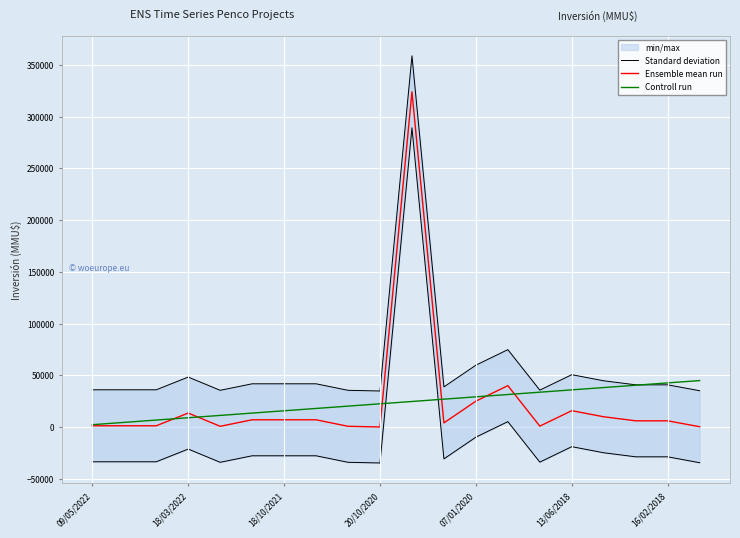

What is the value of the Ensemble mean run point at the 17th from the left?

9903.0